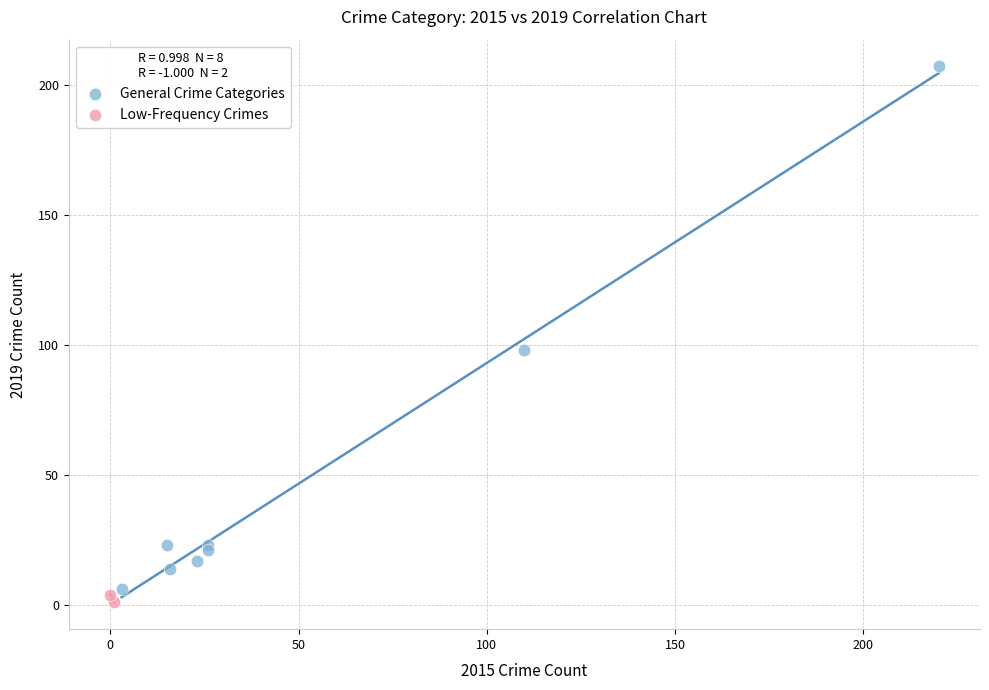

Which series contains the highest Y value?

General Crime Categories